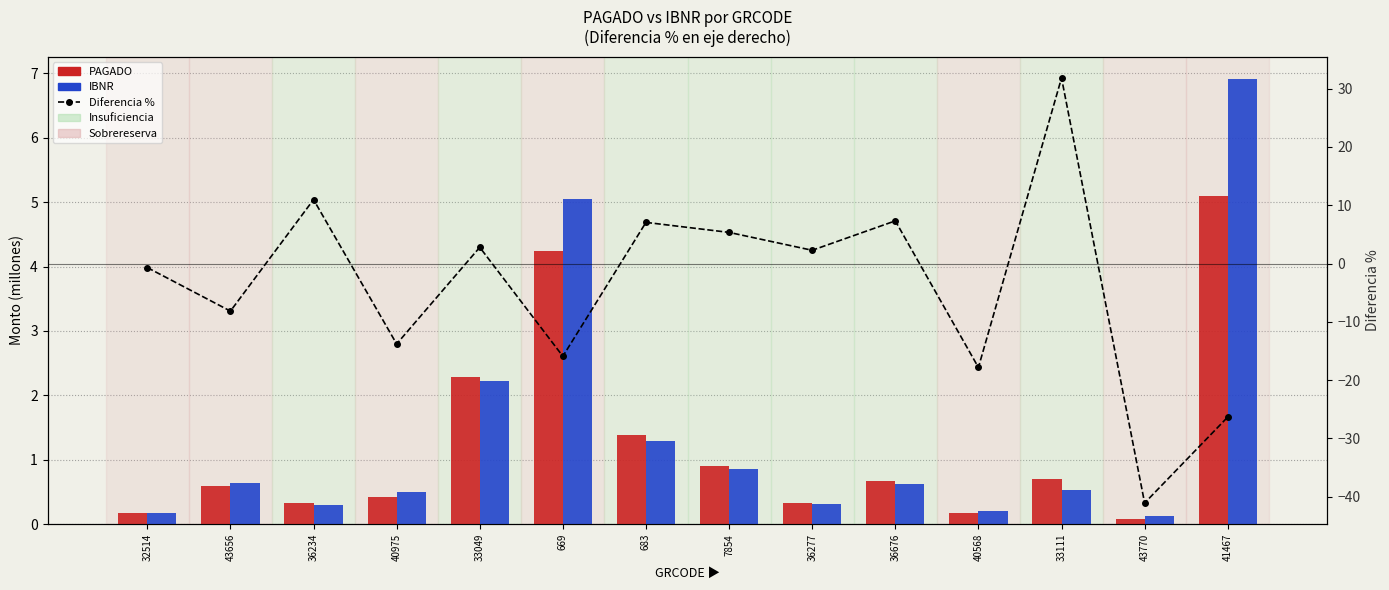

At how many categories does at least one series exceed 15?

1